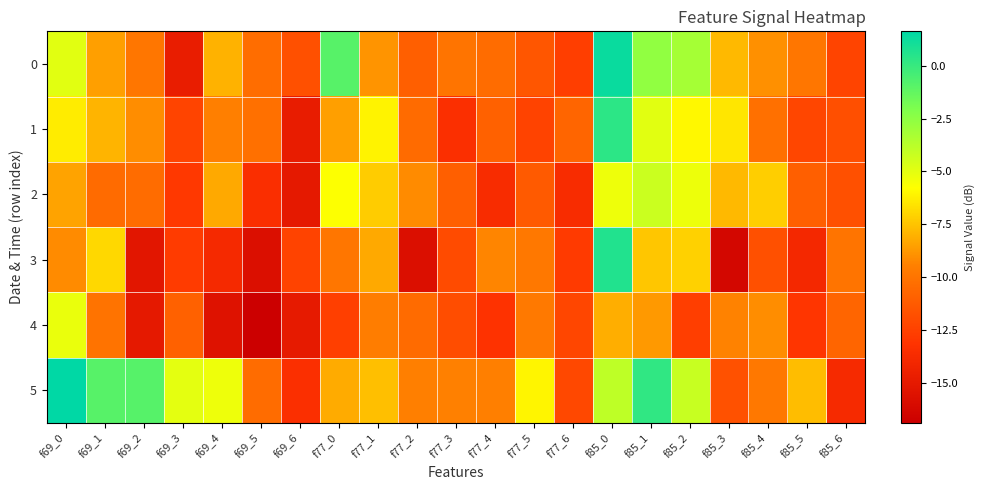

Reading right to left, transcribe all the data shown in this chart.

0: f85_6=-12.3	f85_5=-9.9	f85_4=-9.0	f85_3=-7.8	f85_2=-3.2	f85_1=-2.6	f85_0=1.3	f77_6=-12.6	f77_5=-11.4	f77_4=-10.4	f77_3=-10.0	f77_2=-11.1	f77_1=-8.9	f77_0=-0.9	f69_6=-11.8	f69_5=-10.3	f69_4=-8.0	f69_3=-14.7	f69_2=-9.9	f69_1=-8.6	f69_0=-4.9
1: f85_6=-11.8	f85_5=-12.2	f85_4=-10.2	f85_3=-6.5	f85_2=-6.0	f85_1=-4.9	f85_0=0.3	f77_6=-10.8	f77_5=-12.4	f77_4=-10.9	f77_3=-13.4	f77_2=-10.4	f77_1=-6.1	f77_0=-8.6	f69_6=-14.8	f69_5=-10.2	f69_4=-9.5	f69_3=-12.3	f69_2=-9.1	f69_1=-7.9	f69_0=-6.3
2: f85_6=-11.8	f85_5=-11.1	f85_4=-7.2	f85_3=-7.8	f85_2=-5.2	f85_1=-4.2	f85_0=-5.3	f77_6=-13.6	f77_5=-11.2	f77_4=-13.6	f77_3=-11.1	f77_2=-9.1	f77_1=-7.2	f77_0=-5.8	f69_6=-15.0	f69_5=-13.5	f69_4=-8.2	f69_3=-12.9	f69_2=-10.4	f69_1=-10.4	f69_0=-8.4
3: f85_6=-10.0	f85_5=-13.9	f85_4=-11.8	f85_3=-16.3	f85_2=-7.1	f85_1=-7.4	f85_0=0.6	f77_6=-12.8	f77_5=-9.8	f77_4=-9.3	f77_3=-12.0	f77_2=-15.8	f77_1=-8.2	f77_0=-9.9	f69_6=-12.4	f69_5=-15.8	f69_4=-13.9	f69_3=-12.8	f69_2=-15.2	f69_1=-6.9	f69_0=-9.1
4: f85_6=-10.8	f85_5=-13.1	f85_4=-9.1	f85_3=-9.4	f85_2=-12.6	f85_1=-8.8	f85_0=-8.1	f77_6=-12.2	f77_5=-9.8	f77_4=-13.2	f77_3=-11.9	f77_2=-10.4	f77_1=-9.6	f77_0=-12.6	f69_6=-14.9	f69_5=-16.9	f69_4=-15.5	f69_3=-10.9	f69_2=-15.0	f69_1=-10.1	f69_0=-5.2
5: f85_6=-13.8	f85_5=-7.7	f85_4=-9.8	f85_3=-11.7	f85_2=-4.2	f85_1=0.2	f85_0=-3.9	f77_6=-12.1	f77_5=-6.1	f77_4=-9.5	f77_3=-9.4	f77_2=-9.5	f77_1=-7.6	f77_0=-8.2	f69_6=-13.4	f69_5=-10.4	f69_4=-5.3	f69_3=-5.0	f69_2=-0.9	f69_1=-0.9	f69_0=1.6